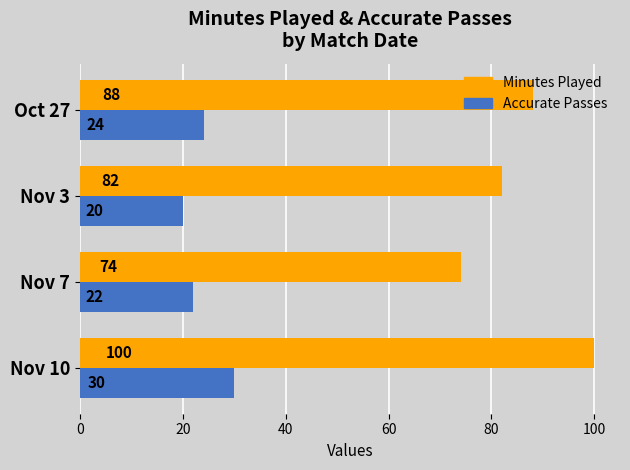

Which category has the lowest value across all series?

Nov 3